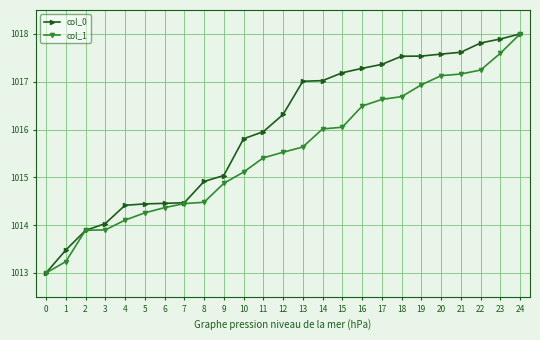

True or false: col_1 has a value of 1015.5 at 12.

True